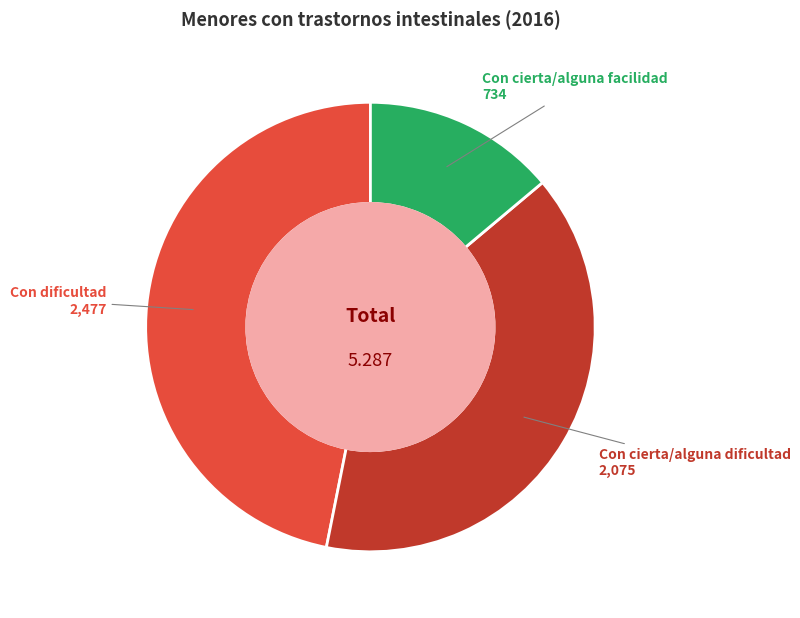

Is there any slice that represents more than half of the pie?

No